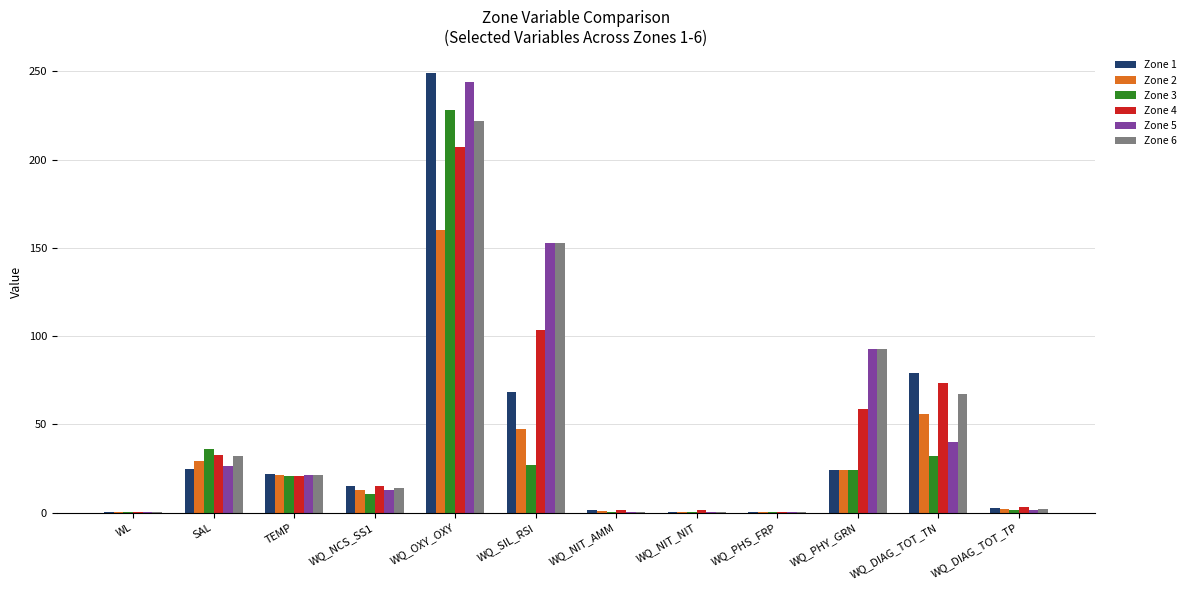

At which category is the sum across all series the highest?

WQ_OXY_OXY